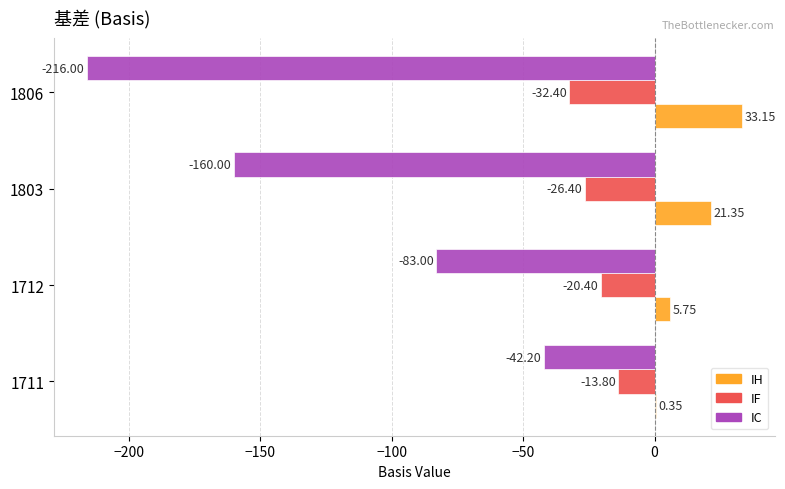

What is the sum of the IF values at 1711 and 1806?

-46.2